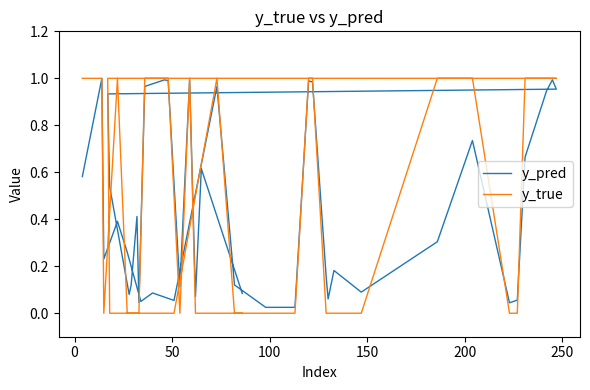

What is the difference between the second highest and minimum values in the y_pred series?

1.0